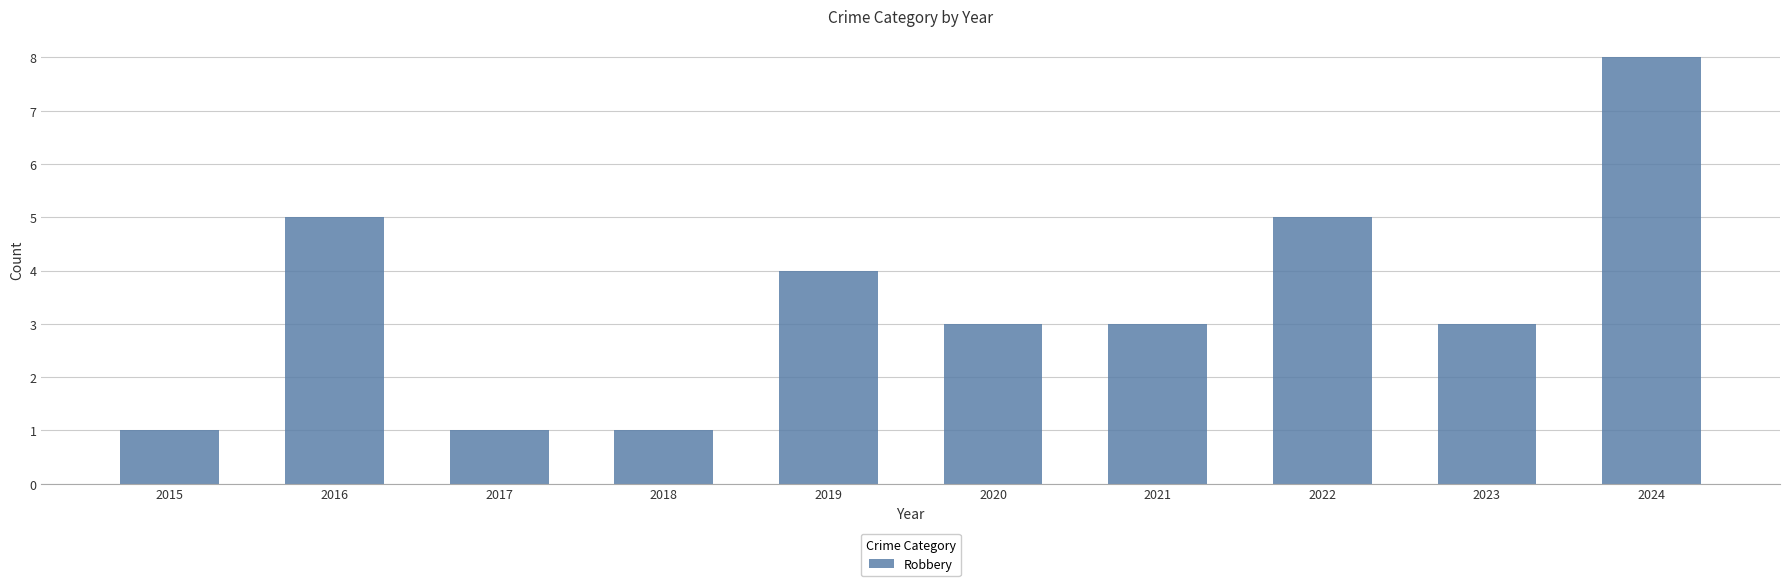

What is the change in value from 2015 to 2023?

+2